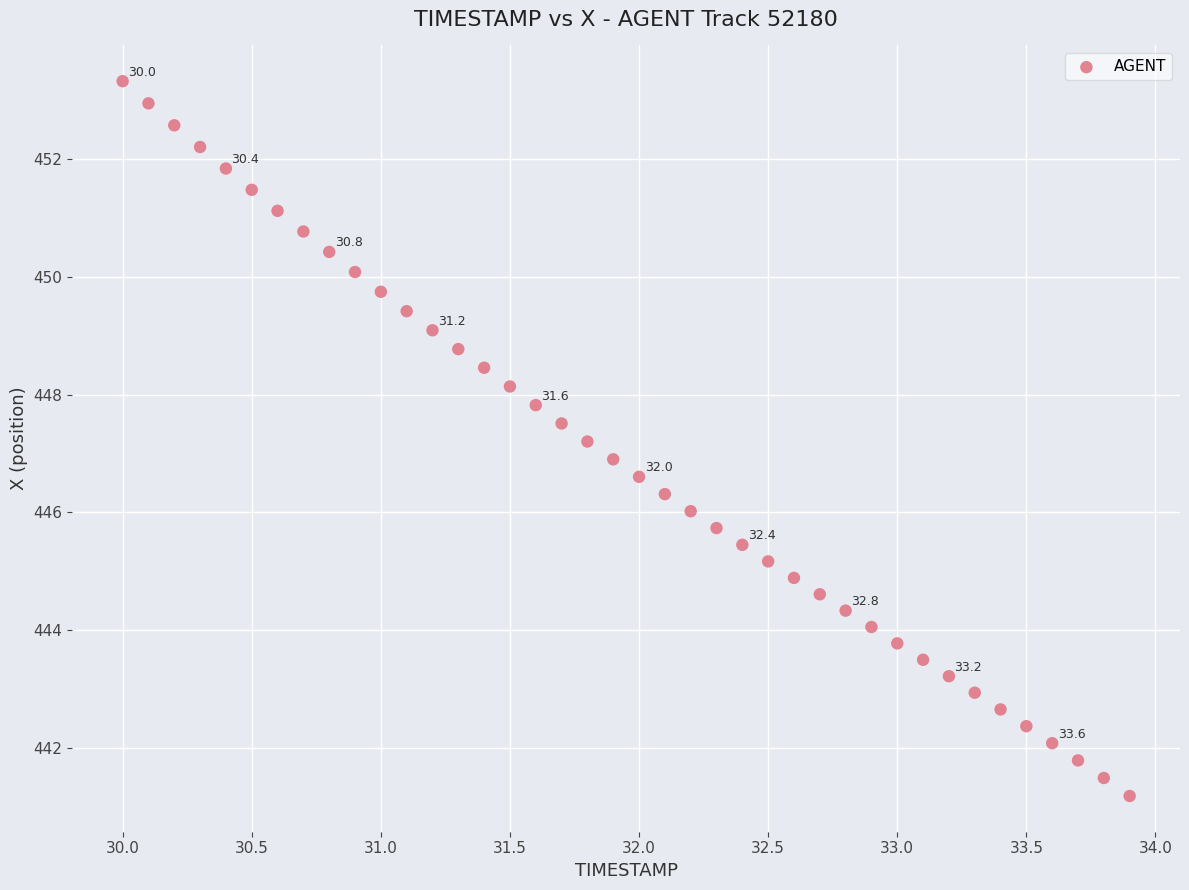

What is the range of Y values (max minus min)?

12.1